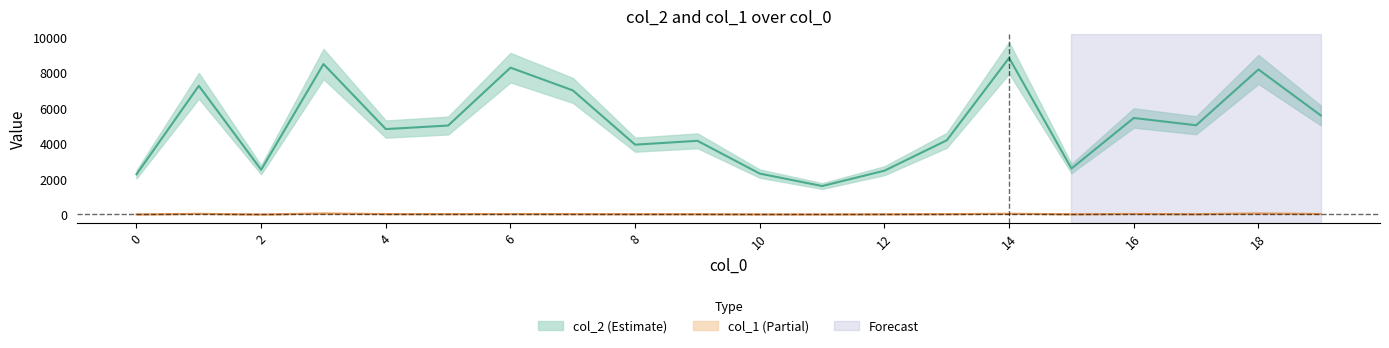

Rank the series by their average value, from lowest to highest.

col_1, col_2